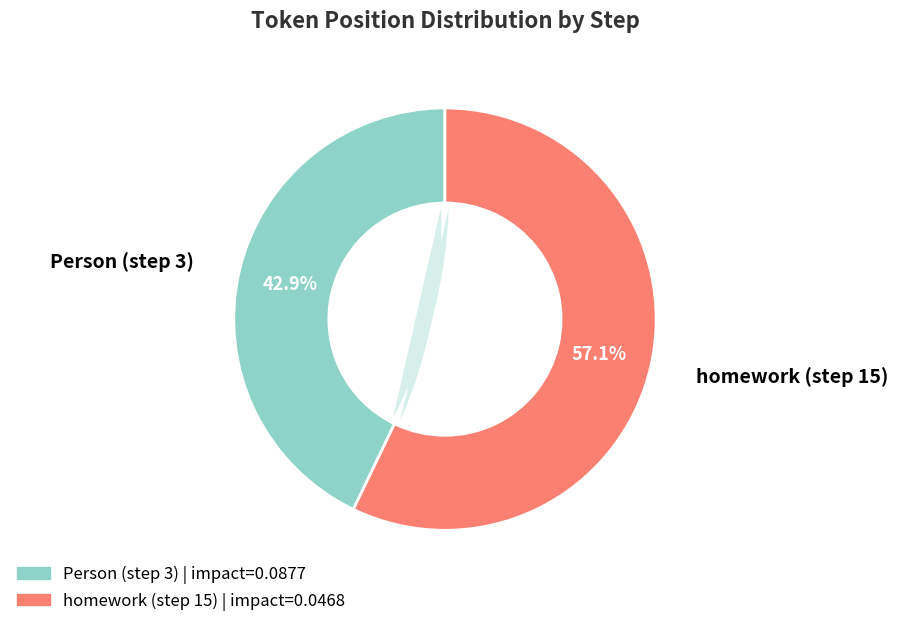

Is there a majority slice in this chart?

Yes